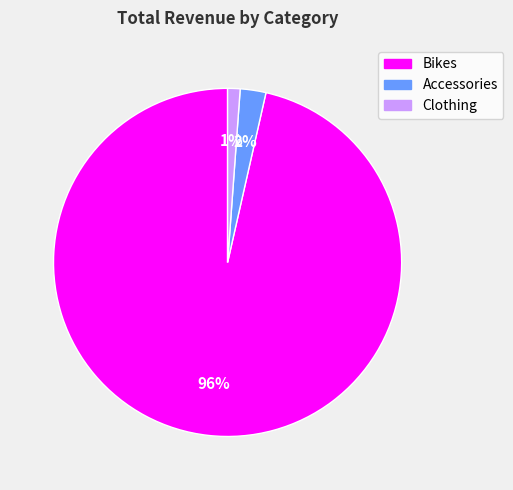

The Clothing slice represents 1% of the pie. True or false?

True